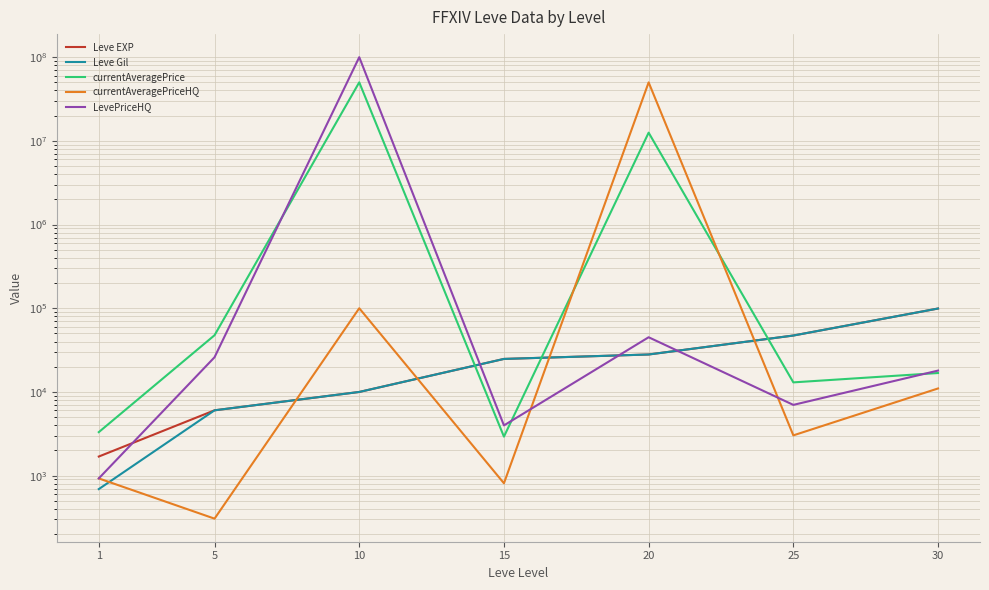

True or false: currentAveragePrice has more than 1 interior local peaks.

True